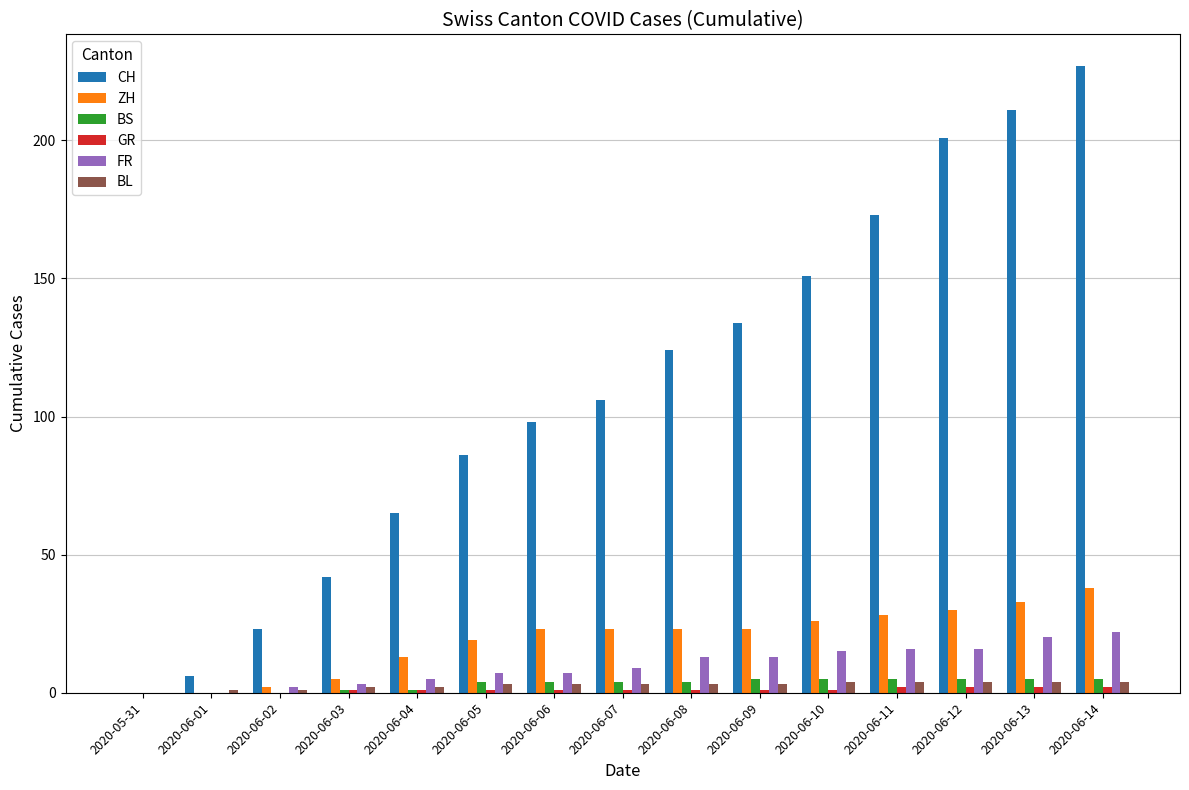

Between 2020-06-05 and 2020-06-09, which series saw the biggest shift?

CH